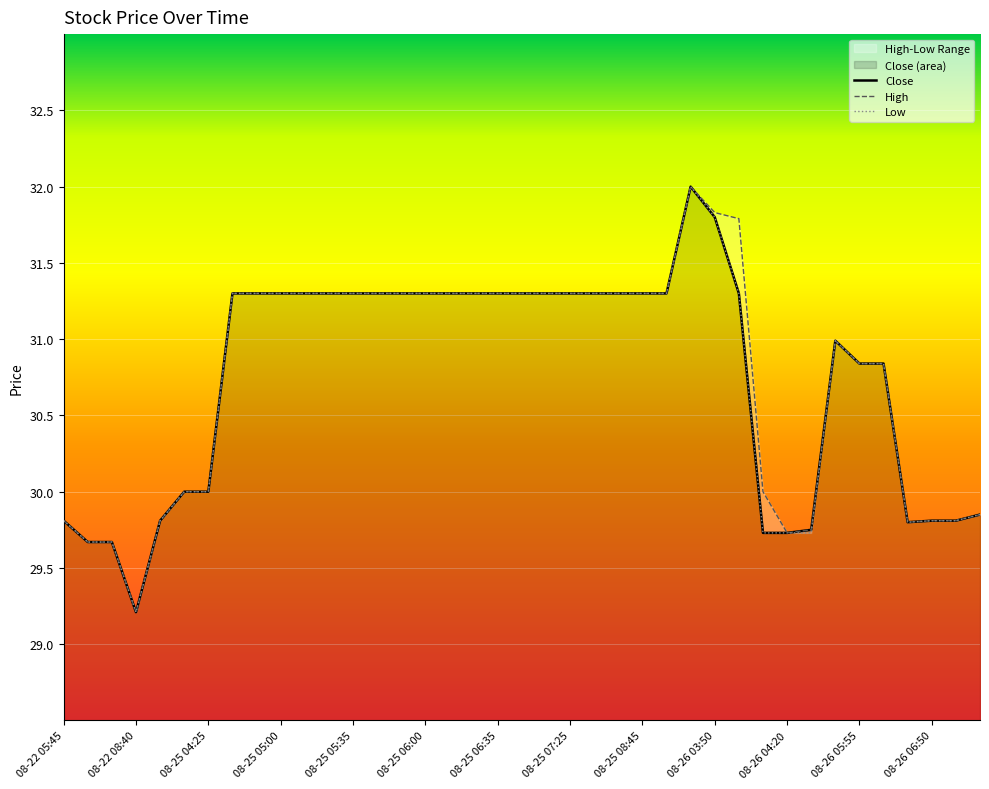

How many distinct data groups are displayed?

3